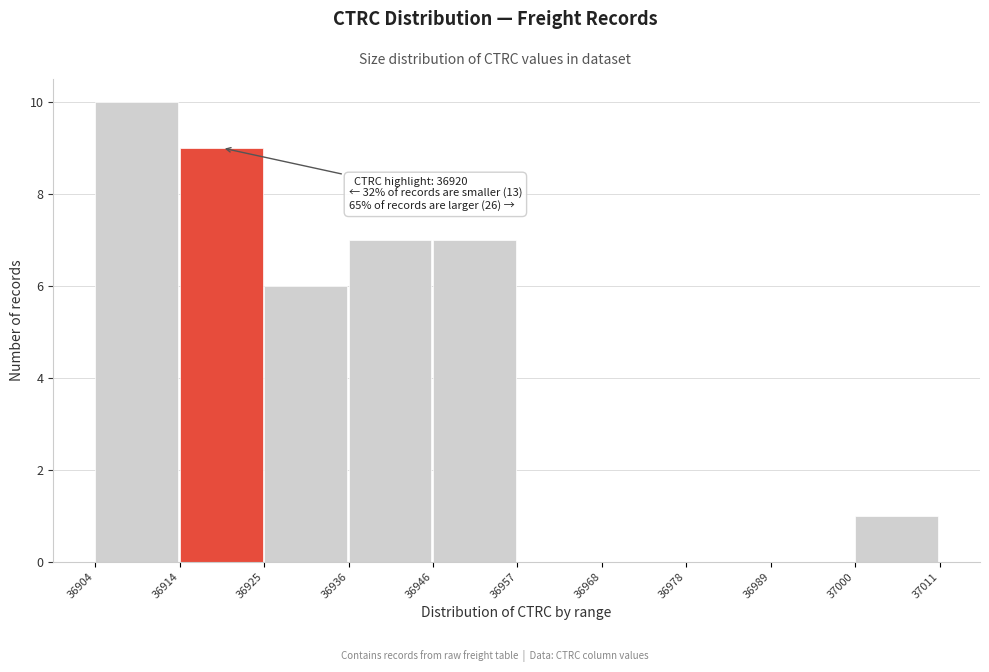

Which range on the x-axis has the tallest bar?

36904 to 36914